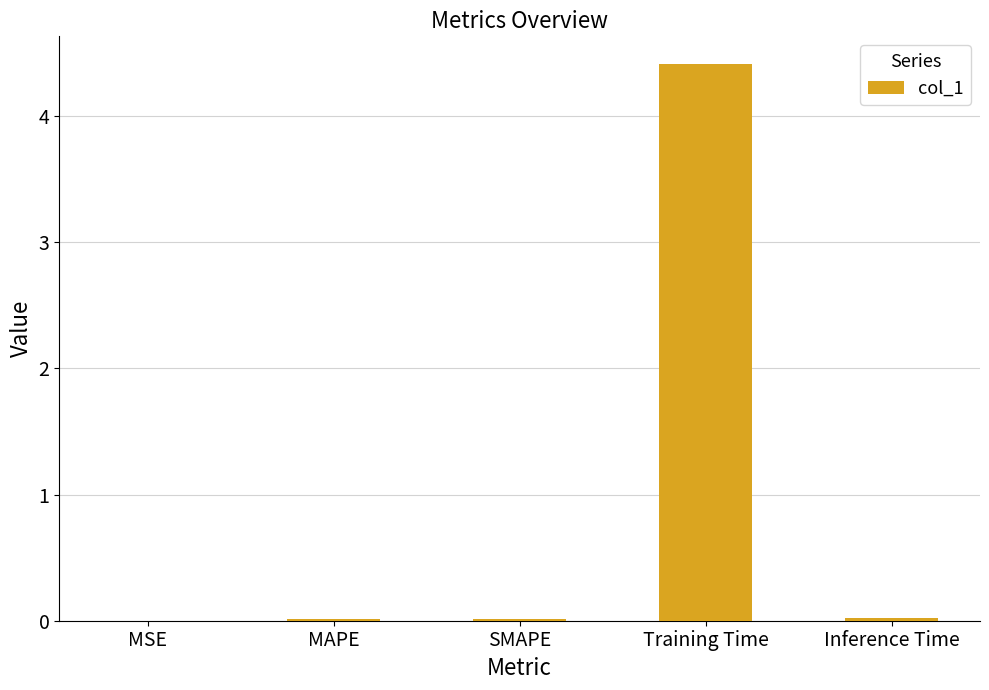

True or false: the data shows 0.0 at Inference Time.

True